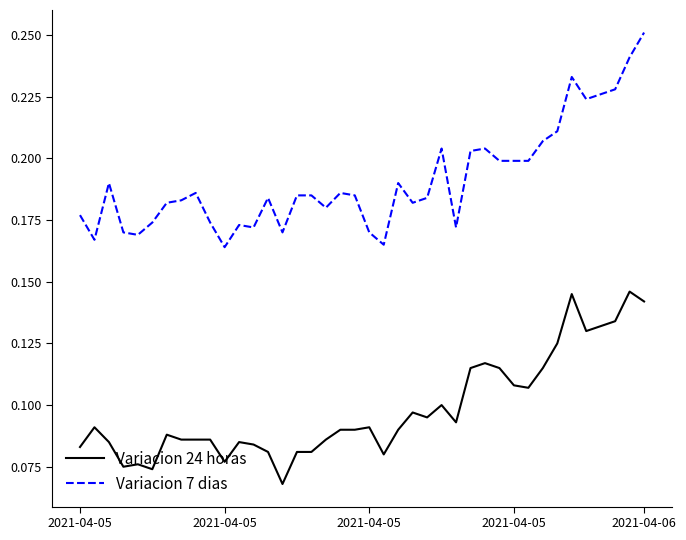

Which series has the largest total across all categories?

Variacion 7 dias